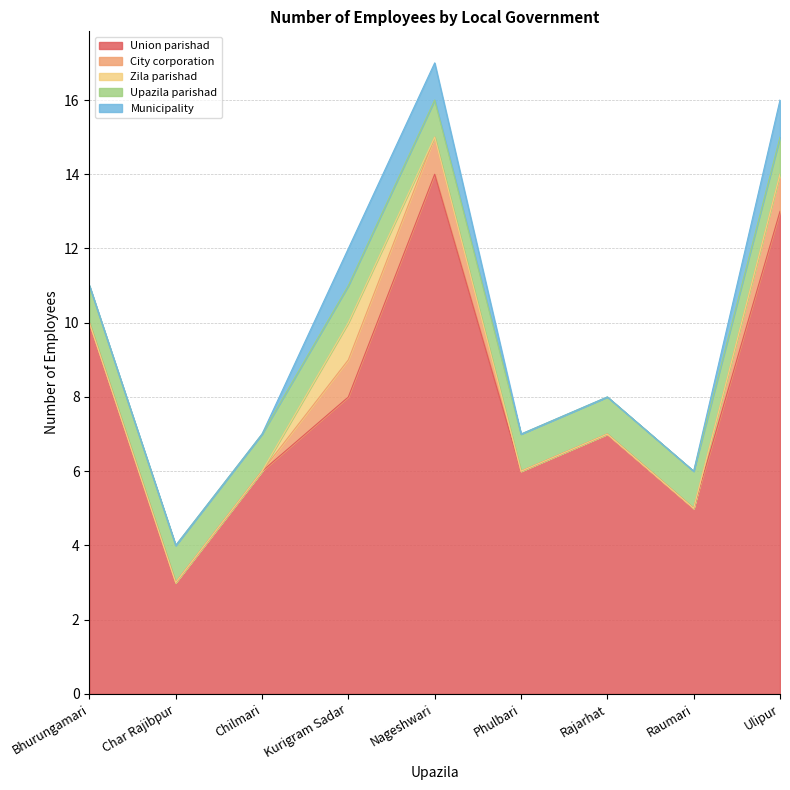

What is the difference between the Municipality values at Chilmari and Kurigram Sadar?

1